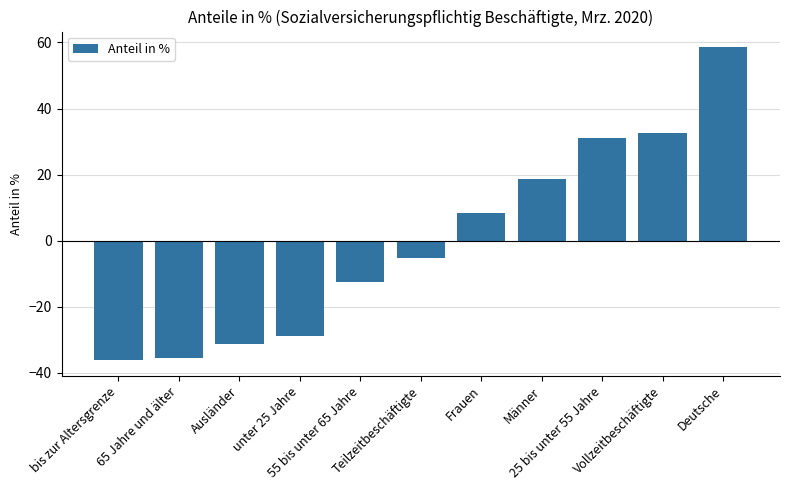

Count the number of values greater than -5.

5